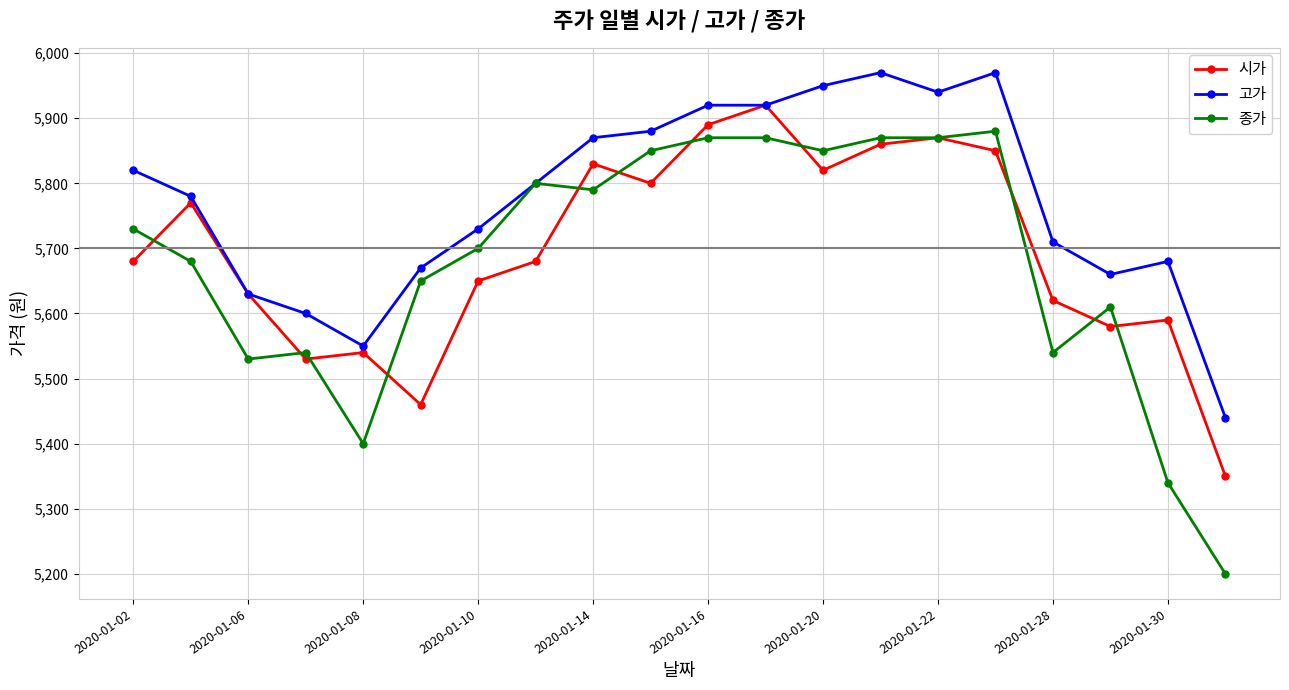

Reading left to right, what are all the values shown in this chart?

시가: 5680	5770	5630	5530	5540	5460	5650	5680	5830	5800	5890	5920	5820	5860	5870	5850	5620	5580	5590	5350
고가: 5820	5780	5630	5600	5550	5670	5730	5800	5870	5880	5920	5920	5950	5970	5940	5970	5710	5660	5680	5440
종가: 5730	5680	5530	5540	5400	5650	5700	5800	5790	5850	5870	5870	5850	5870	5870	5880	5540	5610	5340	5200